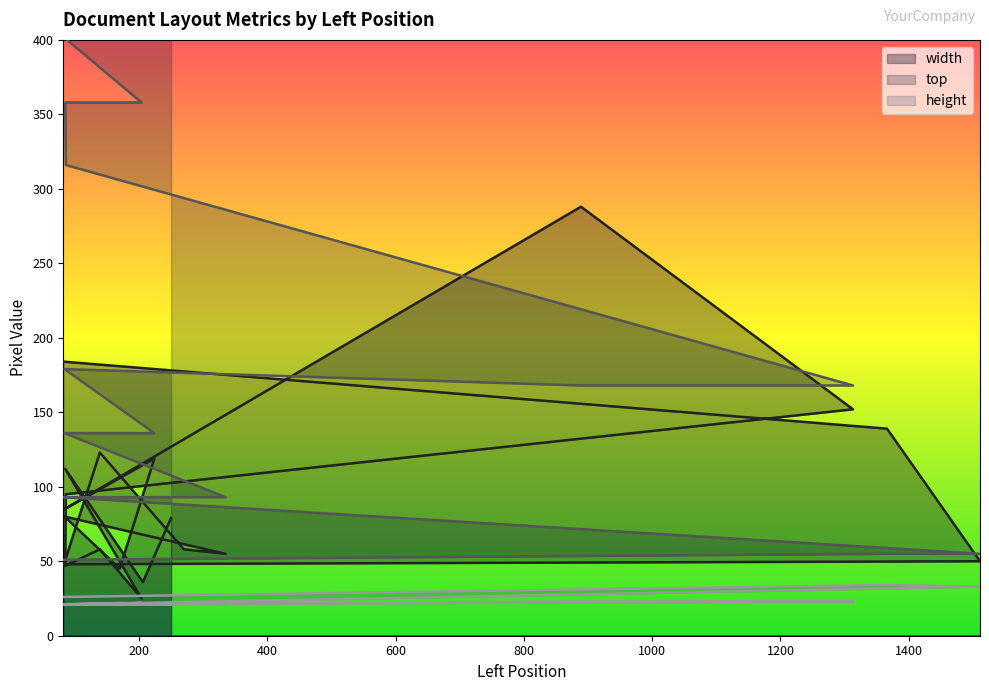

What is the approximate value of top at 86?

316